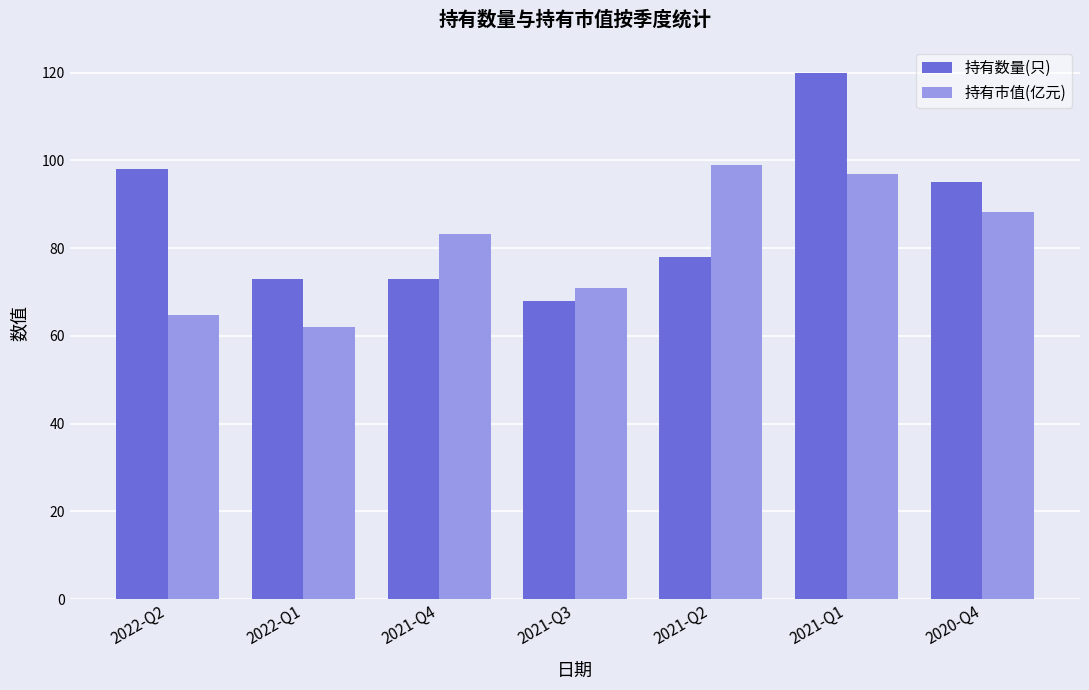

Which series has the largest total across all categories?

持有数量(只)